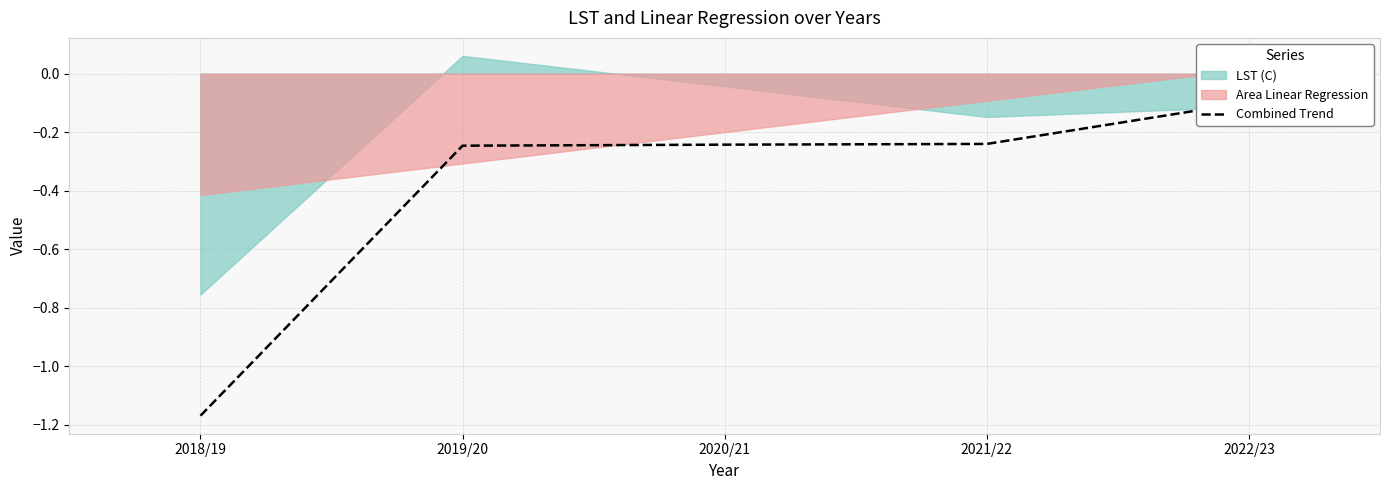

Reading right to left, what are all the values shown in this chart?

-0.1	-0.2	-0.2	-0.2	-1.2